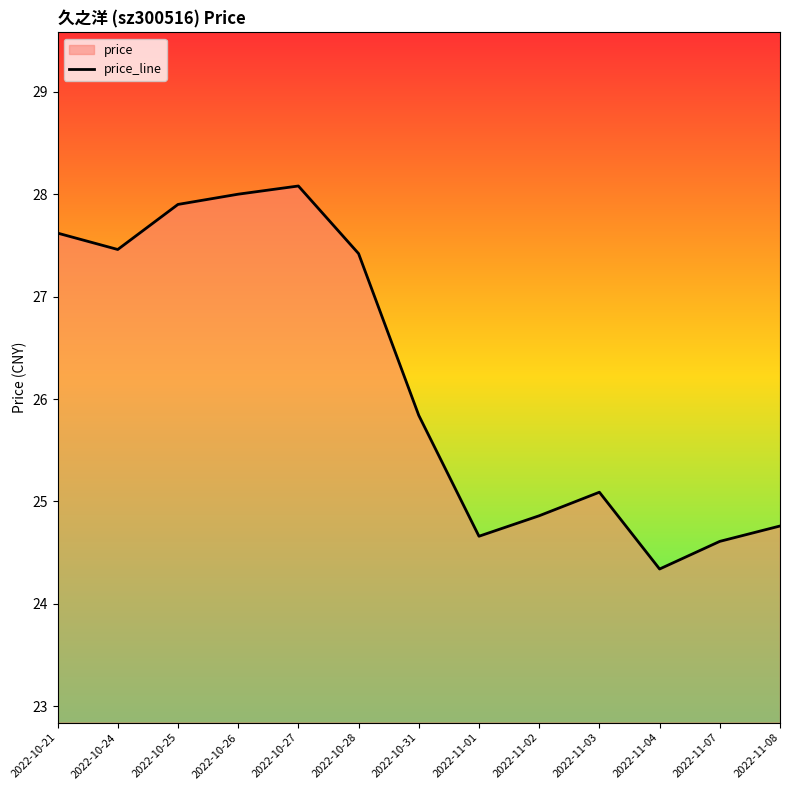

Which category has the lowest value across all series?

2022-11-04